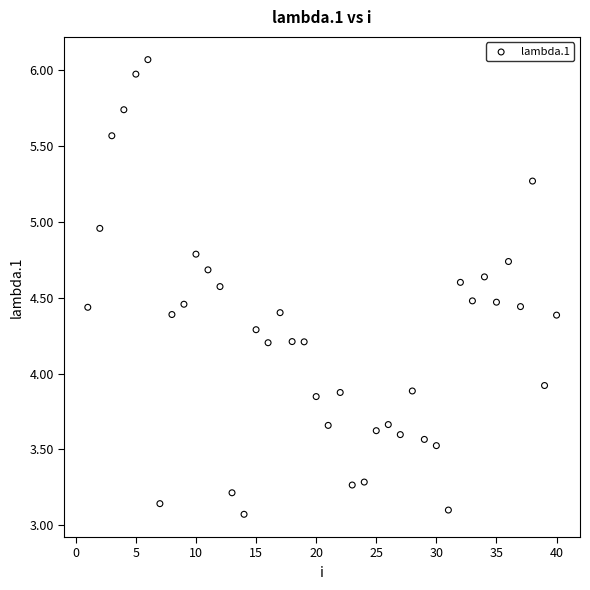

What is the range of Y values (max minus min)?

3.0